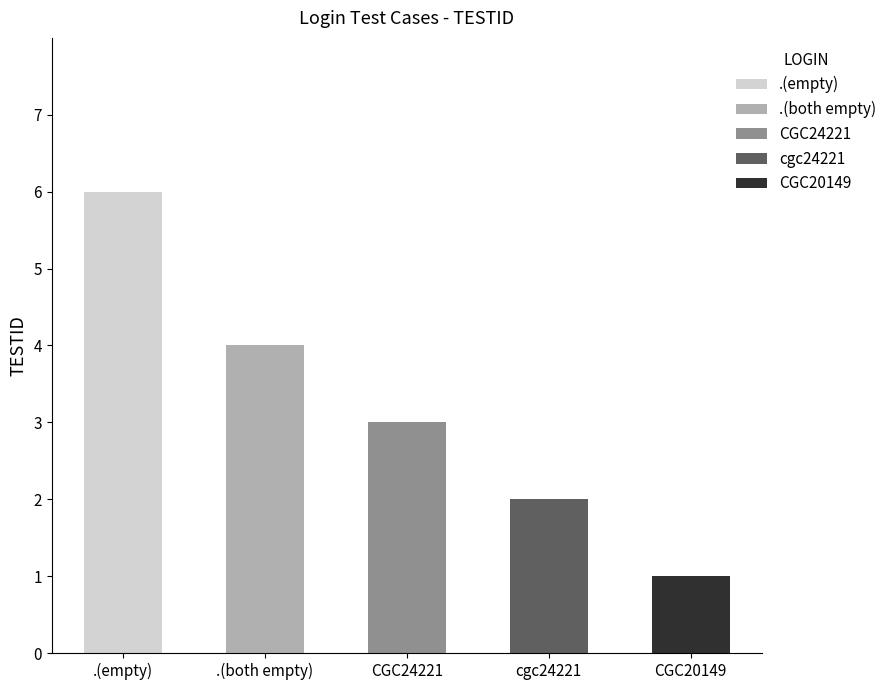

What is the difference between the values at .(both empty) and CGC24221?

1